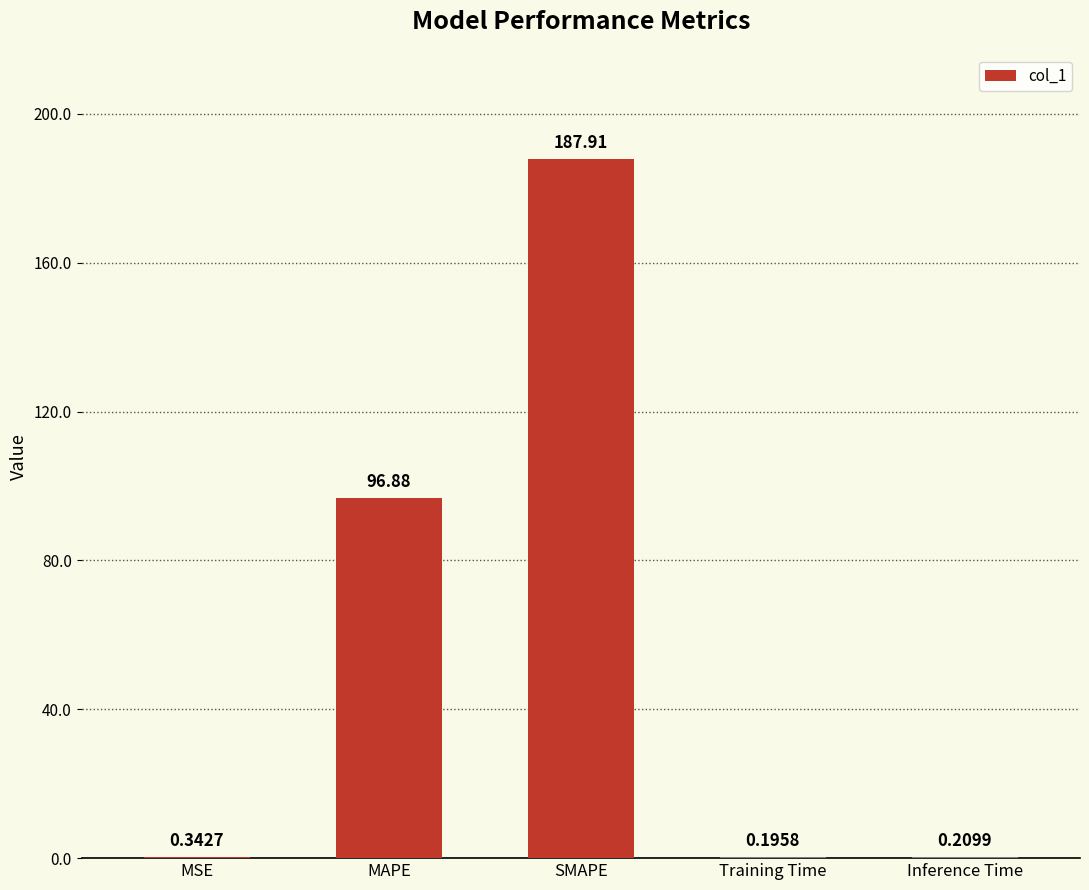

Where is the data nearest to the value 94?

MAPE